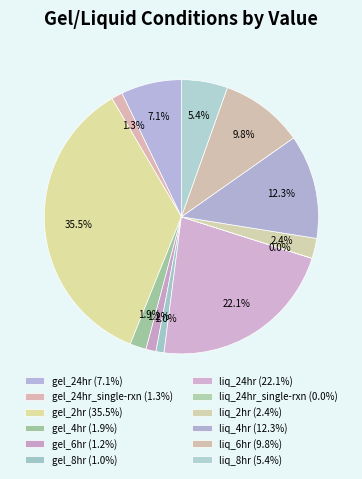

How many segments does this pie chart have?

12